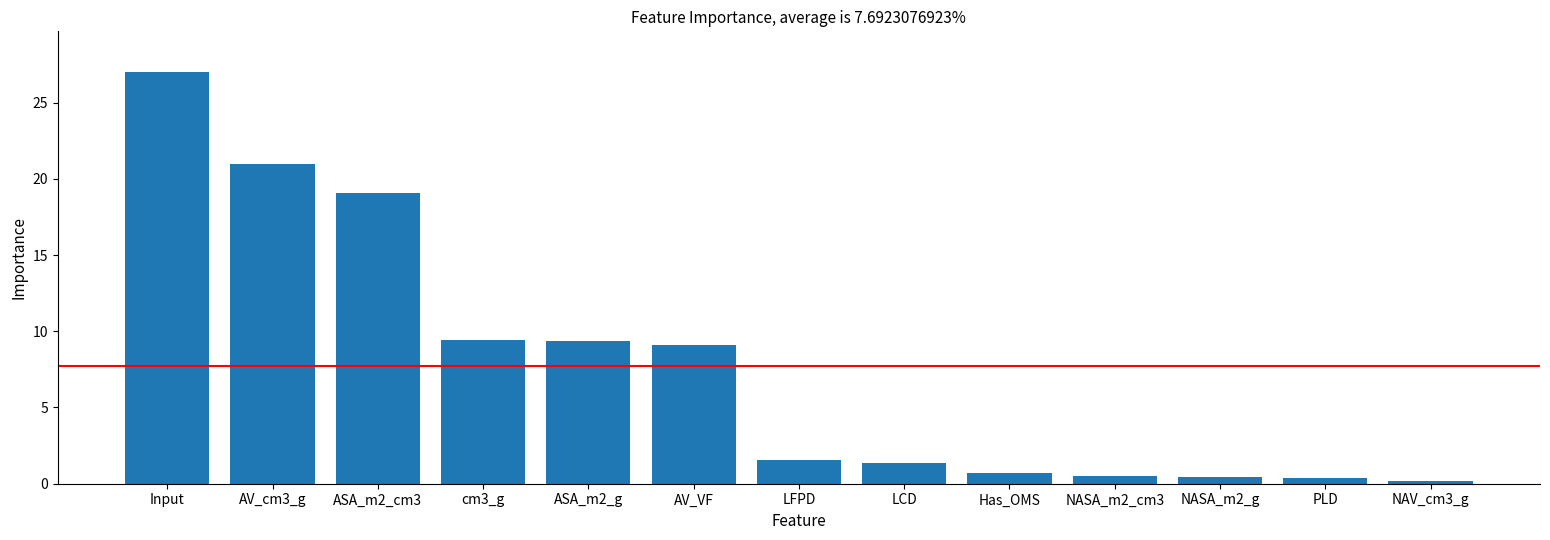

Are the bars grouped side by side (vs. stacked)?

No